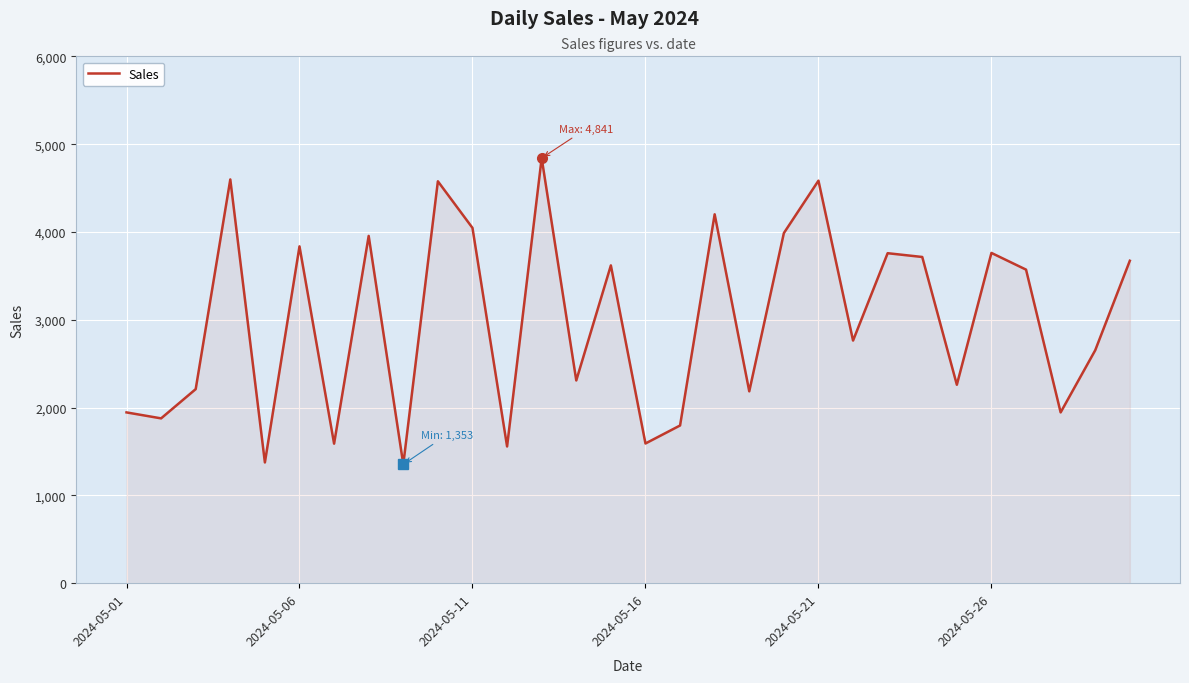

What is the difference between the maximum and minimum values?

3488